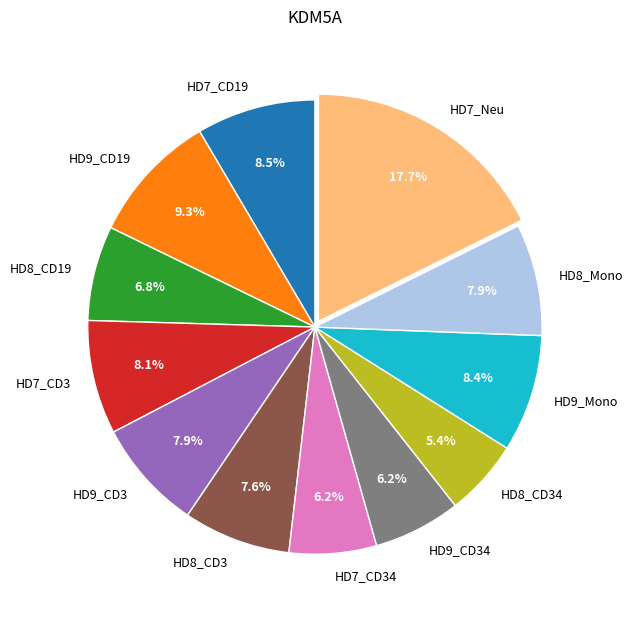

To the nearest percent, what is the average slice percentage?

8%